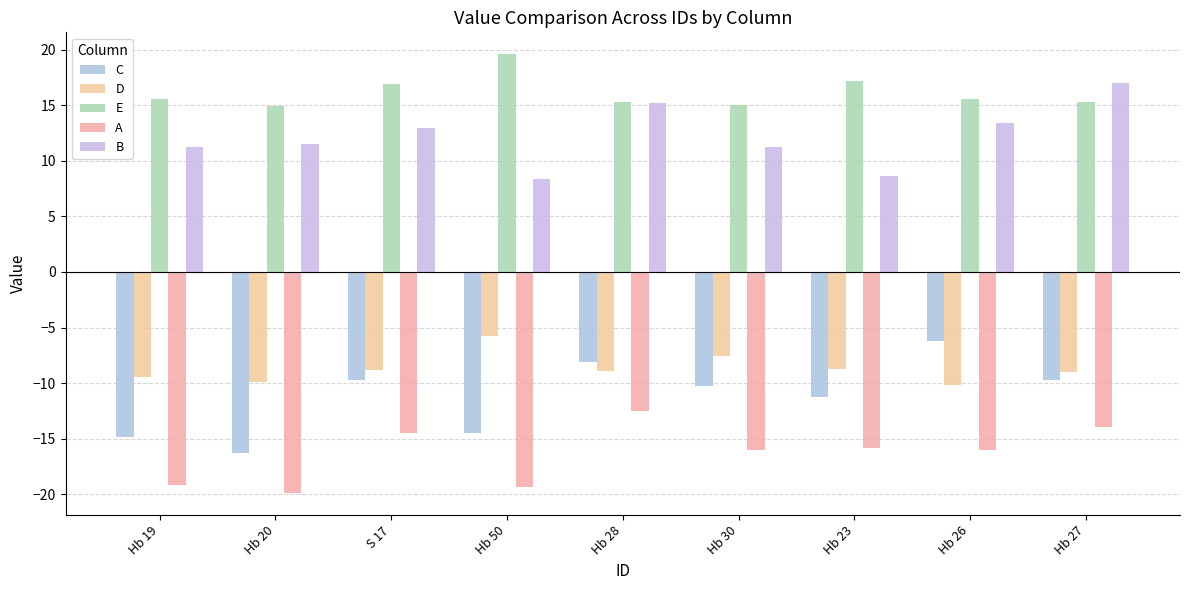

How many bars are there in each group?

5